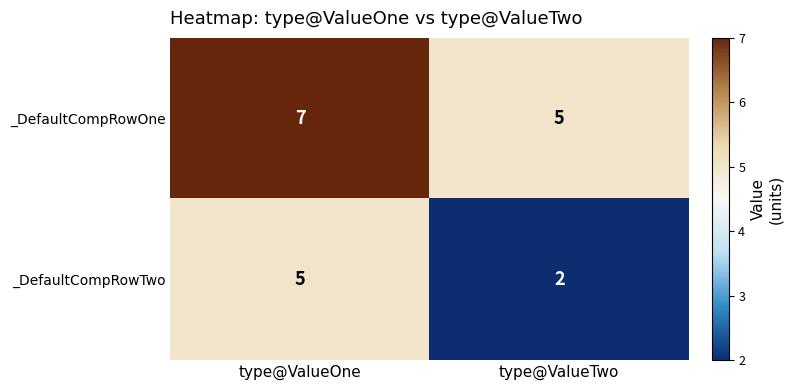

Rank the series at type@ValueTwo from lowest to highest value.

_DefaultCompRowTwo, _DefaultCompRowOne